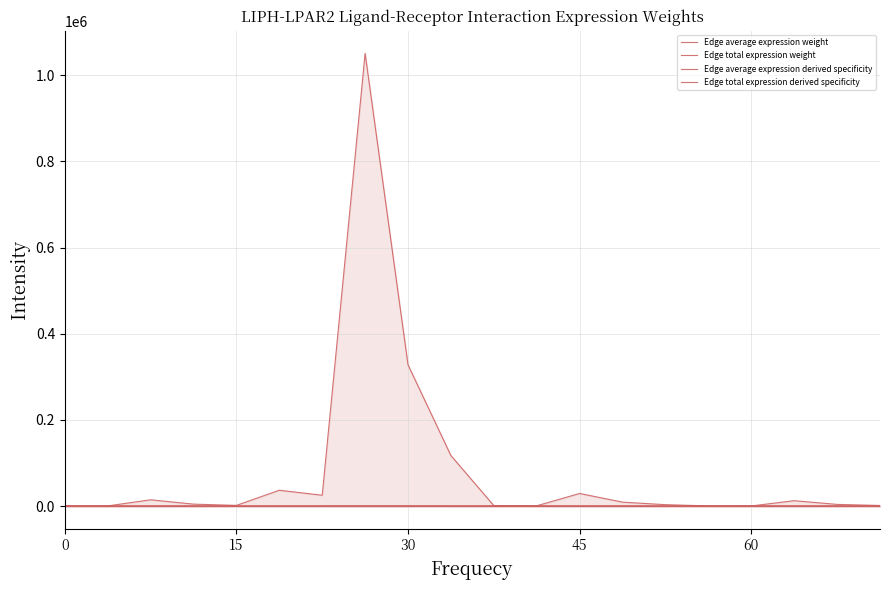

Between 13 and 14, which series saw the biggest shift?

Edge total expression weight